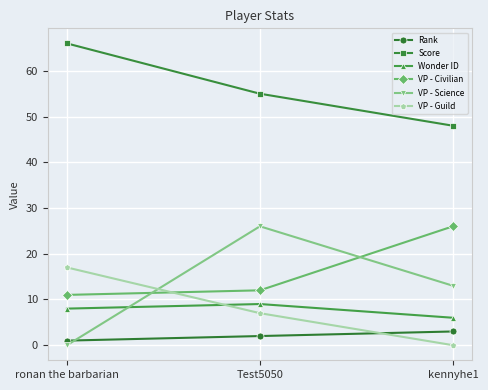

What is the greatest value displayed?

66